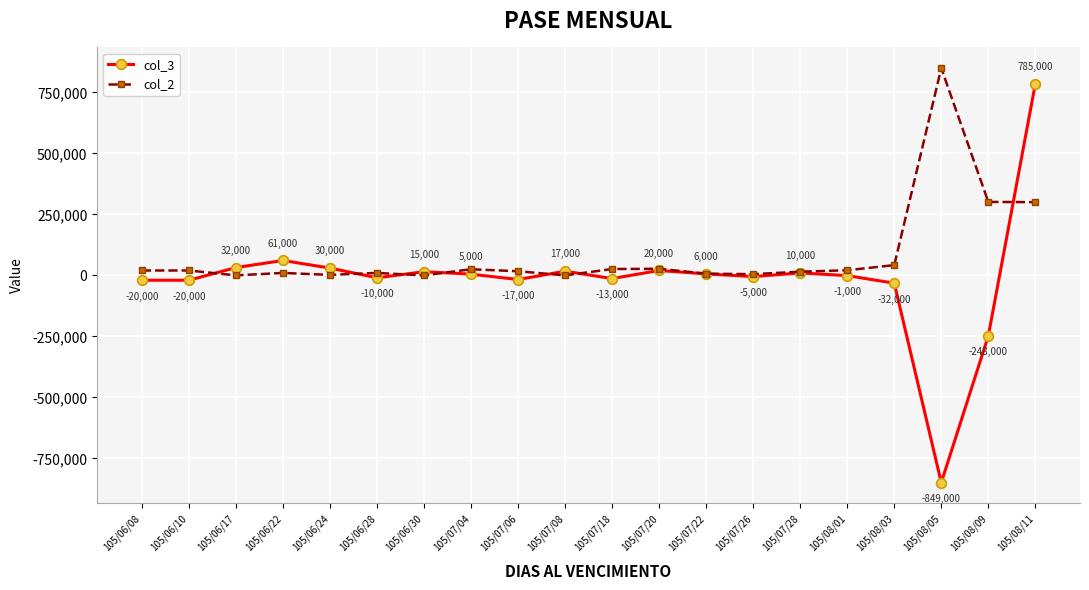

List the series in order of their overall mean, highest first.

col_2, col_3